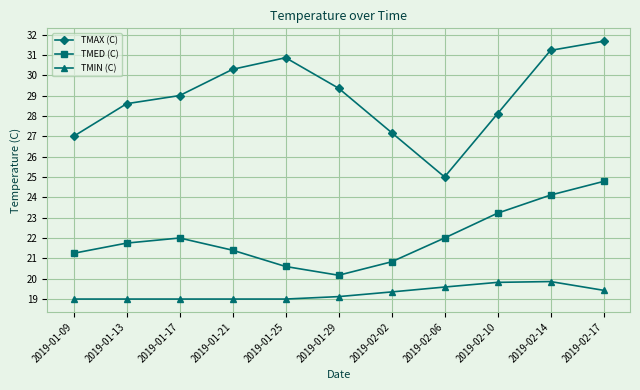

Is it true that TMAX (C) equals 43.7 at 2019-01-21?

False